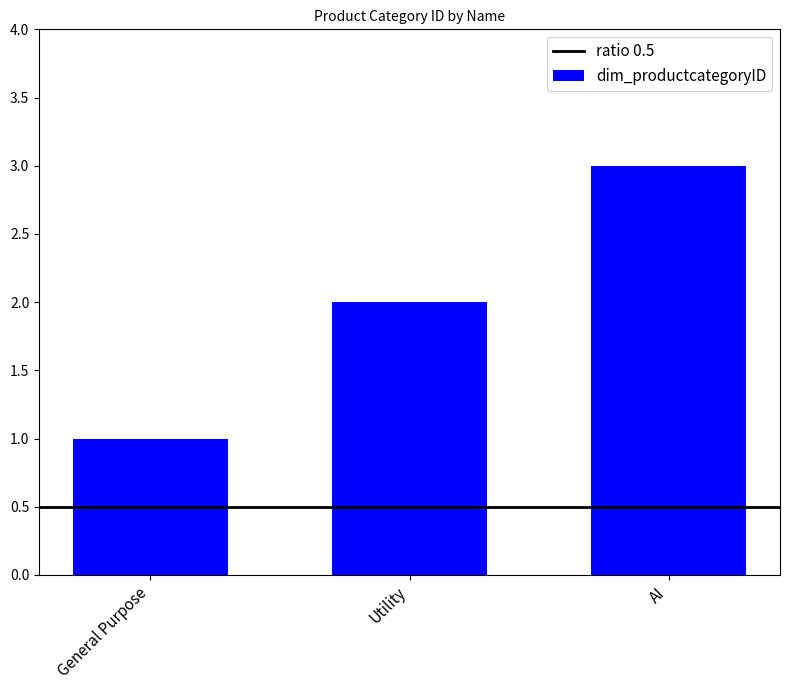

Is it true that the value at Utility is 2?

True